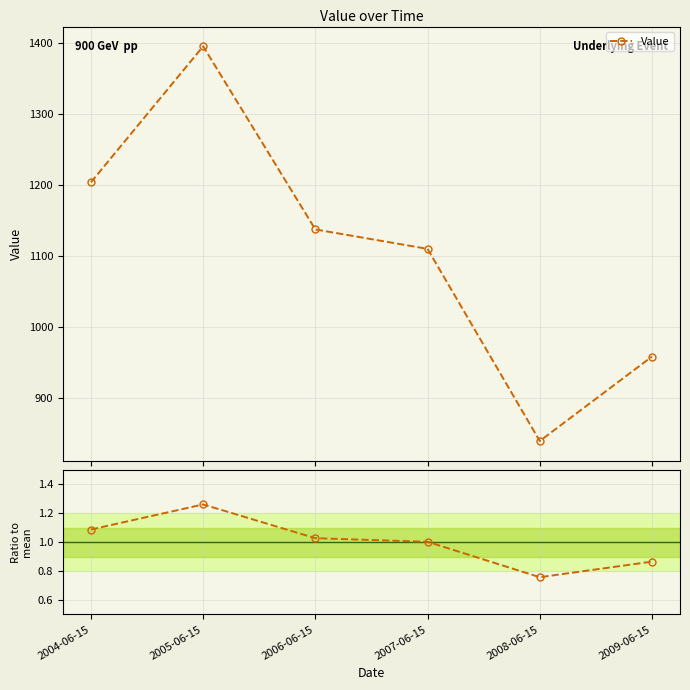

The Ratio to mean series shows 1.2 at 2009-06-15. True or false?

False